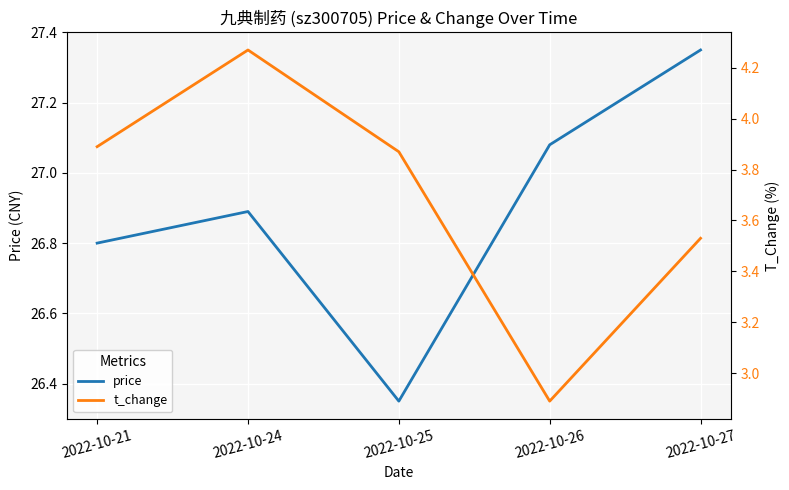

True or false: price and t_change cross at least once.

False